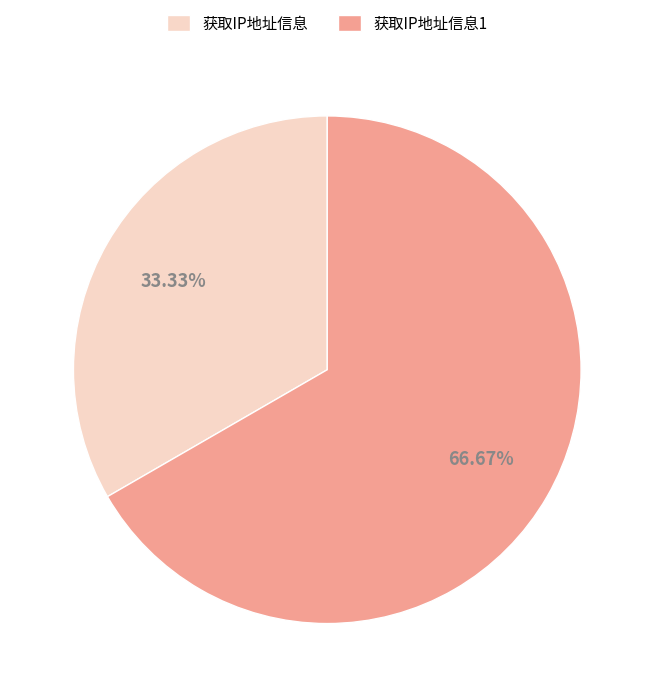

Which slice is the largest?

获取IP地址信息1